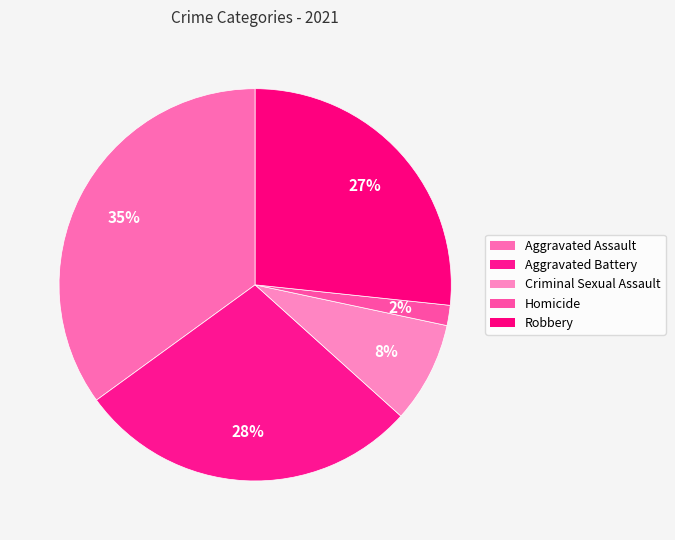

Which slice is the smallest?

Homicide